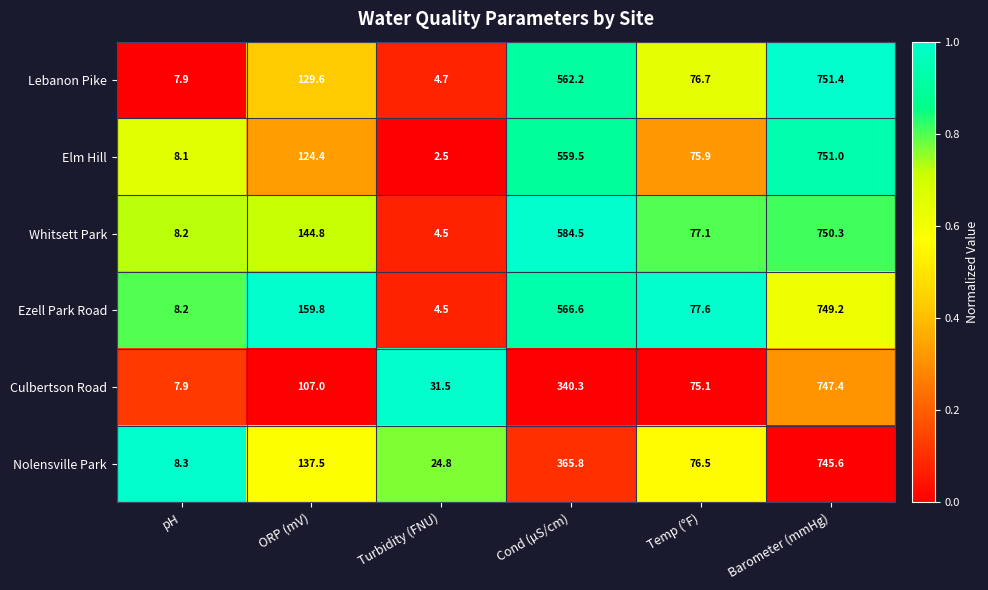

Is it true that Nolensville Park equals 46.6 at Temp (°F)?

False